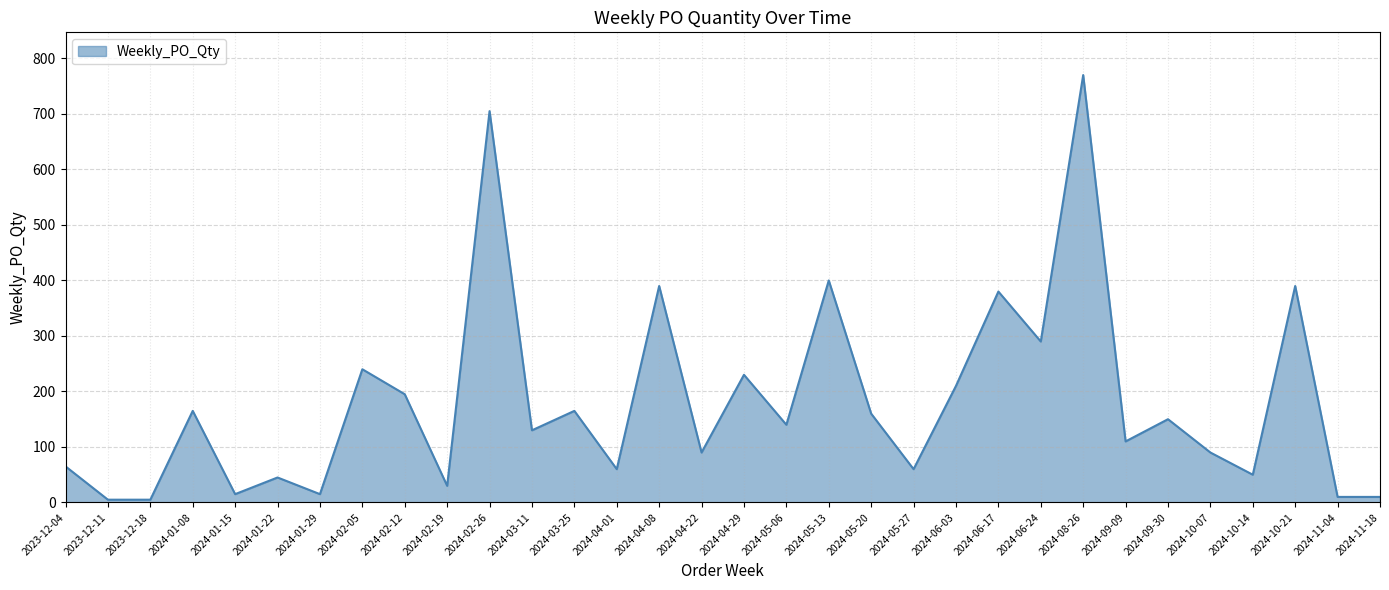

Reading right to left, extract all data points from this chart.

2024-11-18=10	2024-11-04=10	2024-10-21=390	2024-10-14=50	2024-10-07=90	2024-09-30=150	2024-09-09=110	2024-08-26=770	2024-06-24=290	2024-06-17=380	2024-06-03=210	2024-05-27=60	2024-05-20=160	2024-05-13=400	2024-05-06=140	2024-04-29=230	2024-04-22=90	2024-04-08=390	2024-04-01=60	2024-03-25=165	2024-03-11=130	2024-02-26=705	2024-02-19=30	2024-02-12=195	2024-02-05=240	2024-01-29=15	2024-01-22=45	2024-01-15=15	2024-01-08=165	2023-12-18=5	2023-12-11=5	2023-12-04=65